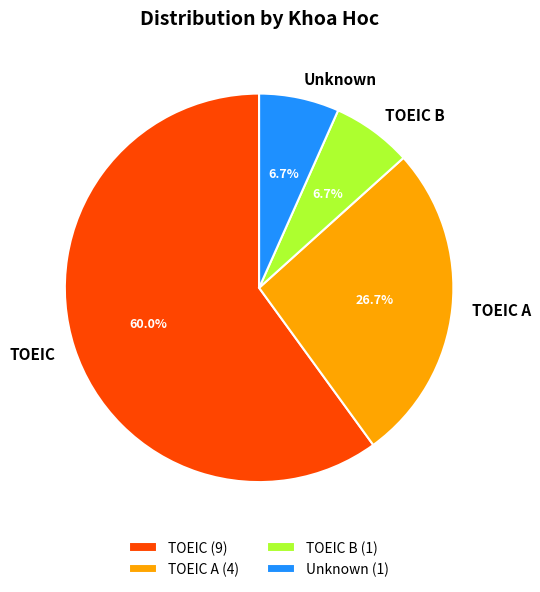

How many slices are in this pie chart?

4